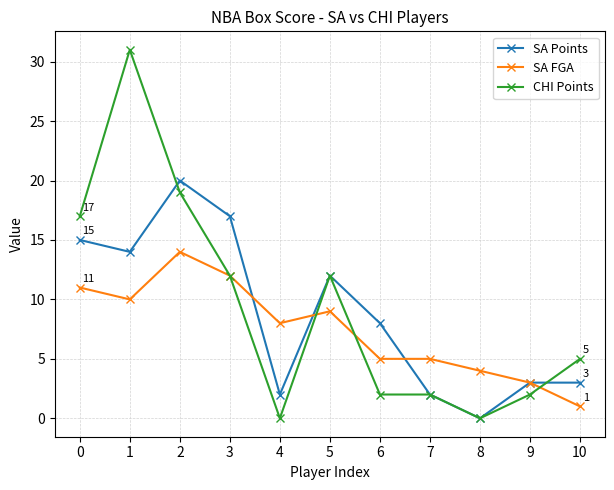

Which series has the largest total across all categories?

CHI Points